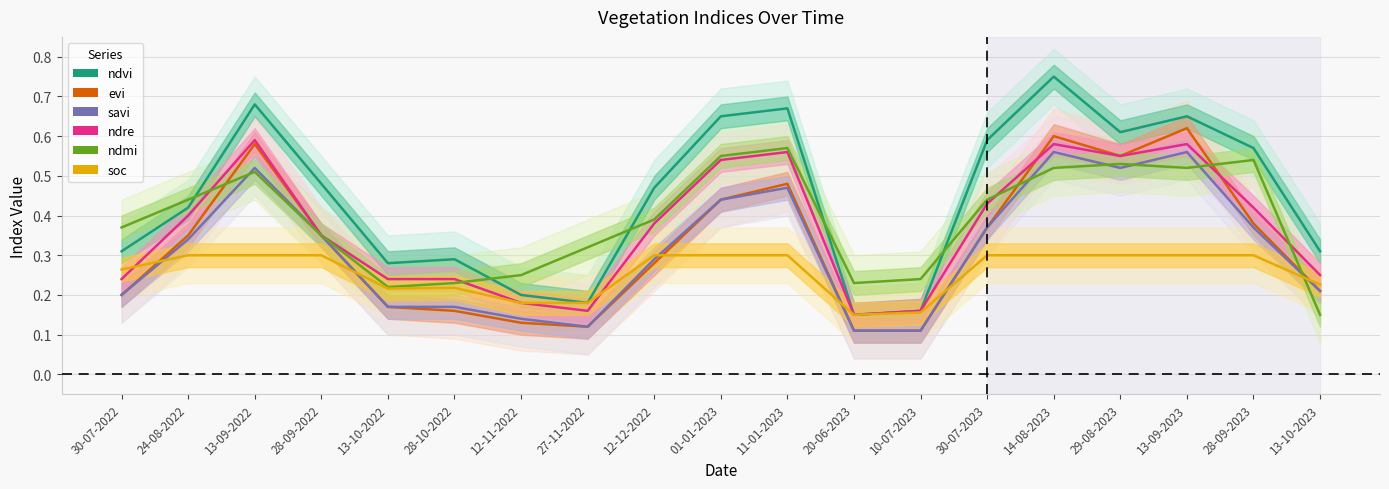

Which series has the widest spread of values?

ndvi